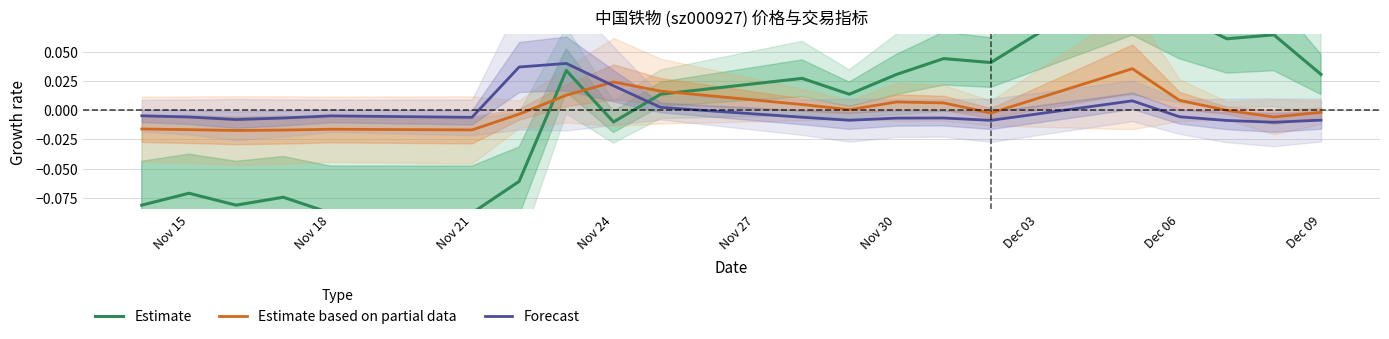

Which series has the largest range (max minus min)?

Estimate